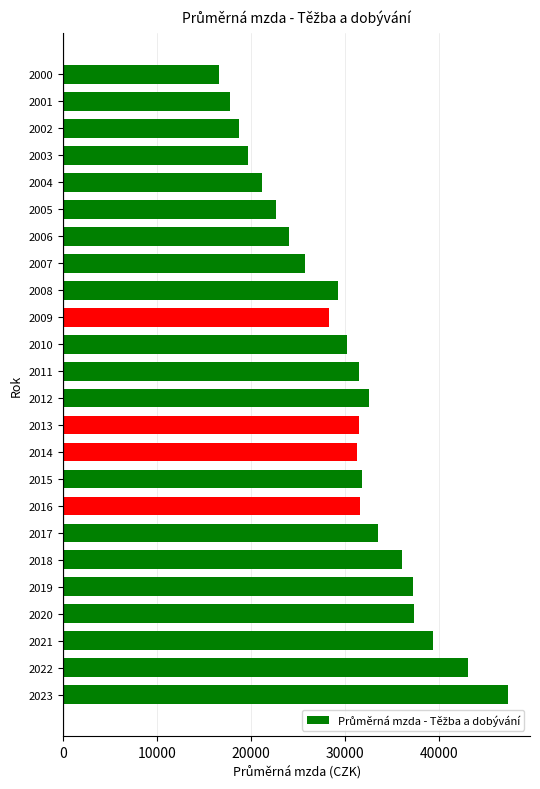

What is the approximate value at 2006?

24066.8